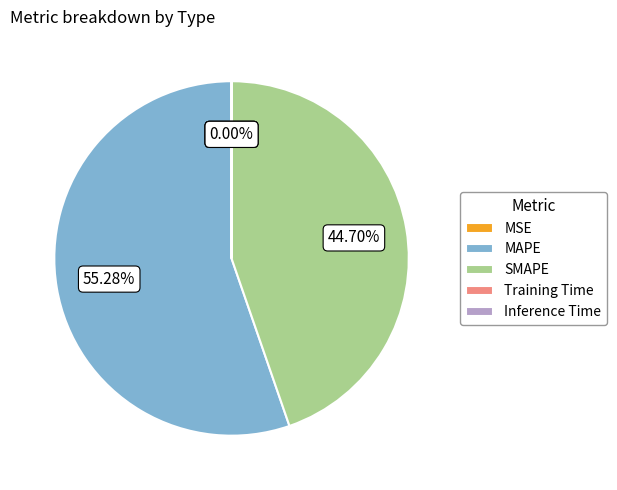

Which slice represents more than half of the pie?

MAPE